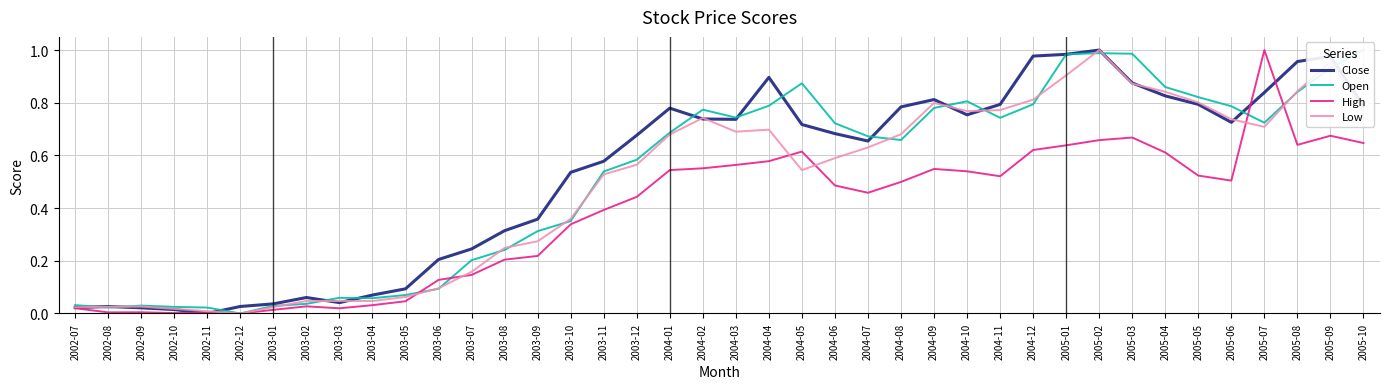

Reading left to right, transcribe all the data shown in this chart.

Close: 2002-07=0.0	2002-08=0.0	2002-09=0.0	2002-10=0.0	2002-11=0.0	2002-12=0.0	2003-01=0.0	2003-02=0.1	2003-03=0.0	2003-04=0.1	2003-05=0.1	2003-06=0.2	2003-07=0.2	2003-08=0.3	2003-09=0.4	2003-10=0.5	2003-11=0.6	2003-12=0.7	2004-01=0.8	2004-02=0.7	2004-03=0.7	2004-04=0.9	2004-05=0.7	2004-06=0.7	2004-07=0.7	2004-08=0.8	2004-09=0.8	2004-10=0.8	2004-11=0.8	2004-12=1.0	2005-01=1.0	2005-02=1.0	2005-03=0.9	2005-04=0.8	2005-05=0.8	2005-06=0.7	2005-07=0.8	2005-08=1.0	2005-09=1.0	2005-10=0.8
Open: 2002-07=0.0	2002-08=0.0	2002-09=0.0	2002-10=0.0	2002-11=0.0	2002-12=0.0	2003-01=0.0	2003-02=0.0	2003-03=0.1	2003-04=0.1	2003-05=0.1	2003-06=0.1	2003-07=0.2	2003-08=0.2	2003-09=0.3	2003-10=0.4	2003-11=0.5	2003-12=0.6	2004-01=0.7	2004-02=0.8	2004-03=0.7	2004-04=0.8	2004-05=0.9	2004-06=0.7	2004-07=0.7	2004-08=0.7	2004-09=0.8	2004-10=0.8	2004-11=0.7	2004-12=0.8	2005-01=1.0	2005-02=1.0	2005-03=1.0	2005-04=0.9	2005-05=0.8	2005-06=0.8	2005-07=0.7	2005-08=0.8	2005-09=0.9	2005-10=1.0
High: 2002-07=0.0	2002-08=0.0	2002-09=0.0	2002-10=0.0	2002-11=0.0	2002-12=0.0	2003-01=0.0	2003-02=0.0	2003-03=0.0	2003-04=0.0	2003-05=0.0	2003-06=0.1	2003-07=0.1	2003-08=0.2	2003-09=0.2	2003-10=0.3	2003-11=0.4	2003-12=0.4	2004-01=0.5	2004-02=0.6	2004-03=0.6	2004-04=0.6	2004-05=0.6	2004-06=0.5	2004-07=0.5	2004-08=0.5	2004-09=0.5	2004-10=0.5	2004-11=0.5	2004-12=0.6	2005-01=0.6	2005-02=0.7	2005-03=0.7	2005-04=0.6	2005-05=0.5	2005-06=0.5	2005-07=1.0	2005-08=0.6	2005-09=0.7	2005-10=0.6
Low: 2002-07=0.0	2002-08=0.0	2002-09=0.0	2002-10=0.0	2002-11=0.0	2002-12=0.0	2003-01=0.0	2003-02=0.0	2003-03=0.0	2003-04=0.0	2003-05=0.1	2003-06=0.1	2003-07=0.2	2003-08=0.2	2003-09=0.3	2003-10=0.4	2003-11=0.5	2003-12=0.6	2004-01=0.7	2004-02=0.7	2004-03=0.7	2004-04=0.7	2004-05=0.5	2004-06=0.6	2004-07=0.6	2004-08=0.7	2004-09=0.8	2004-10=0.8	2004-11=0.8	2004-12=0.8	2005-01=0.9	2005-02=1.0	2005-03=0.9	2005-04=0.8	2005-05=0.8	2005-06=0.7	2005-07=0.7	2005-08=0.8	2005-09=1.0	2005-10=0.8